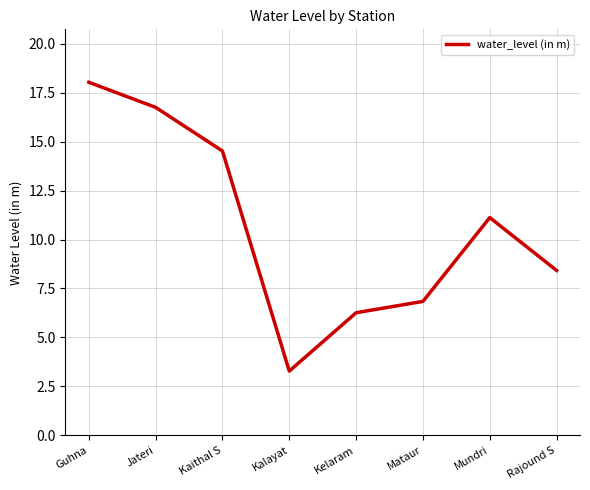

What position from the left is Kaithal S?

3